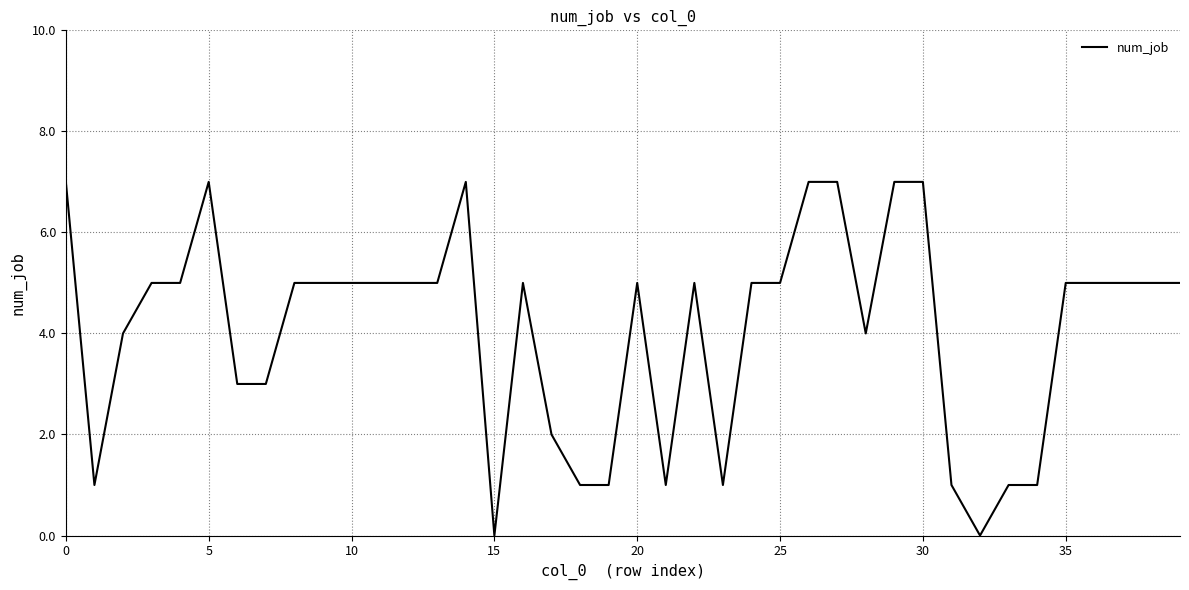

What is the greatest value displayed?

7